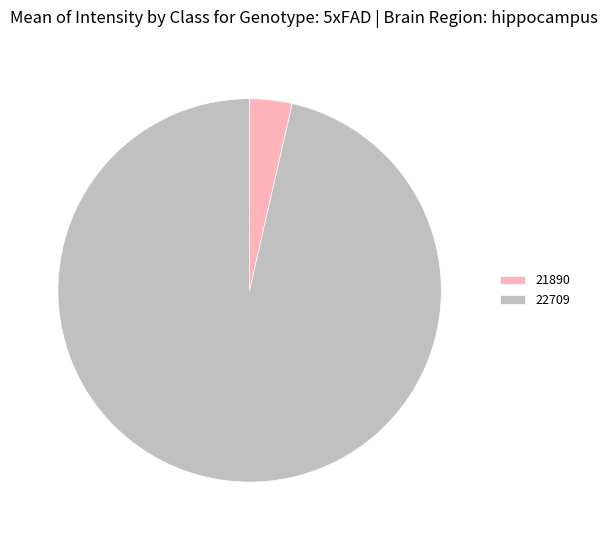

Which has a higher value, 22709 or 21890?

22709